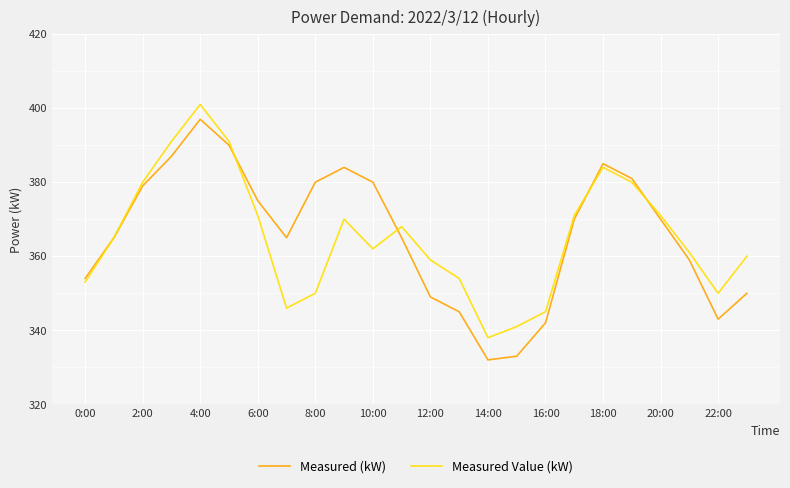

What is the minimum value shown in the chart?

332